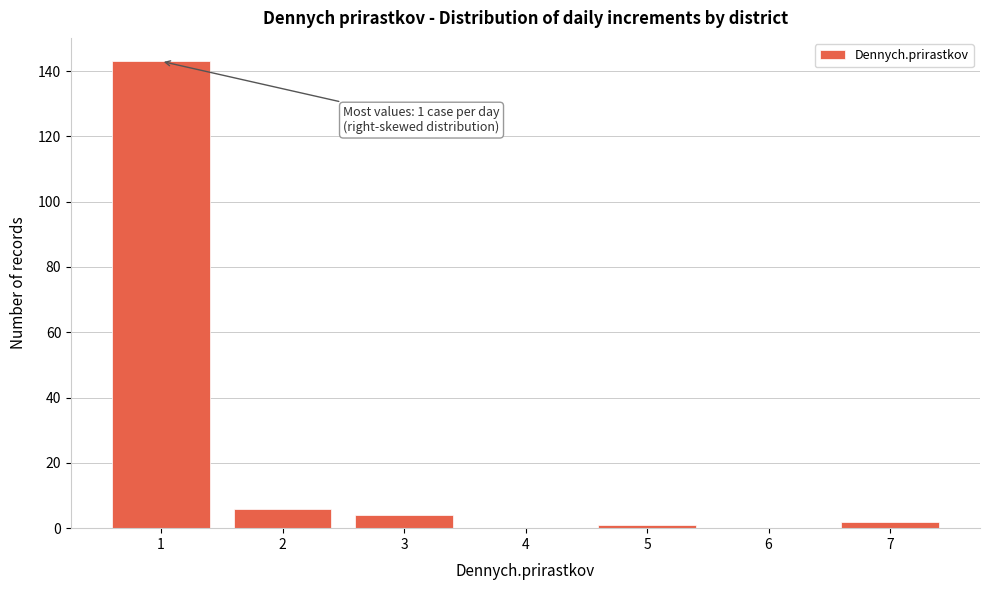

Reading right to left, extract all data points from this chart.

7=2	6=0	5=1	4=0	3=4	2=6	1=143